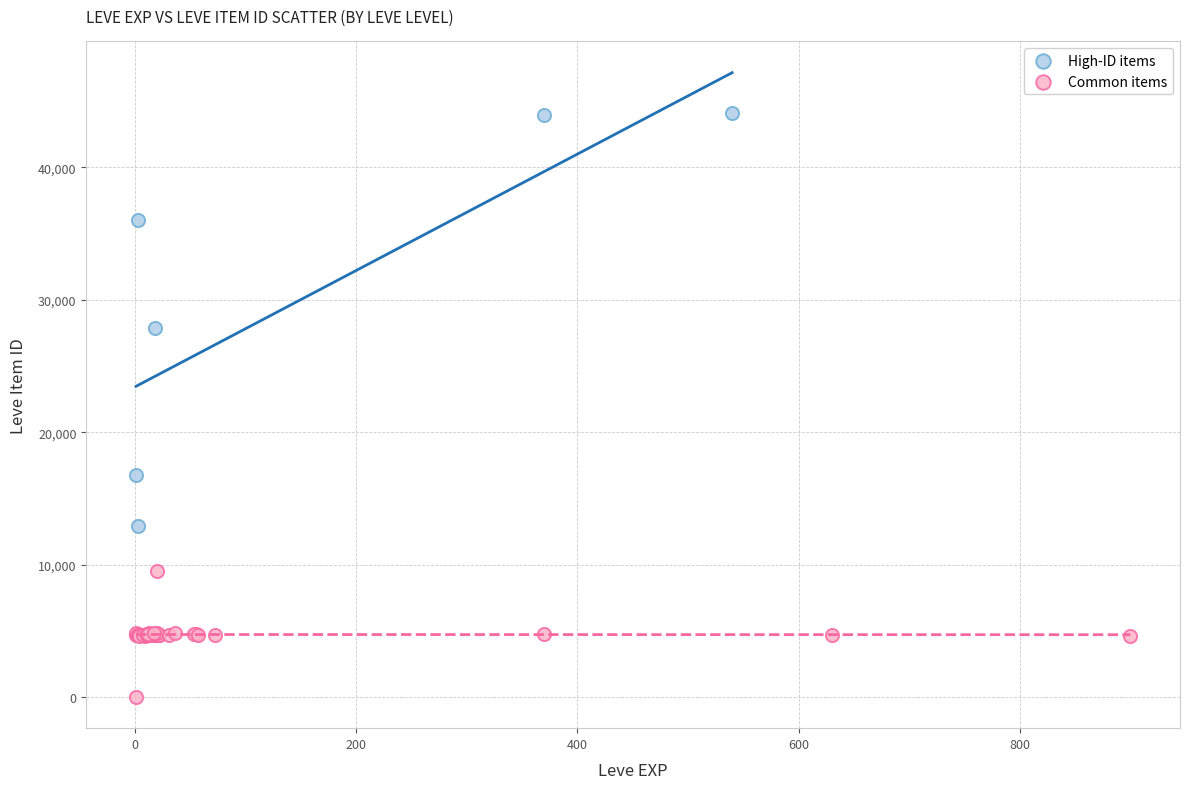

Which series has the widest spread of Y values?

High-ID items